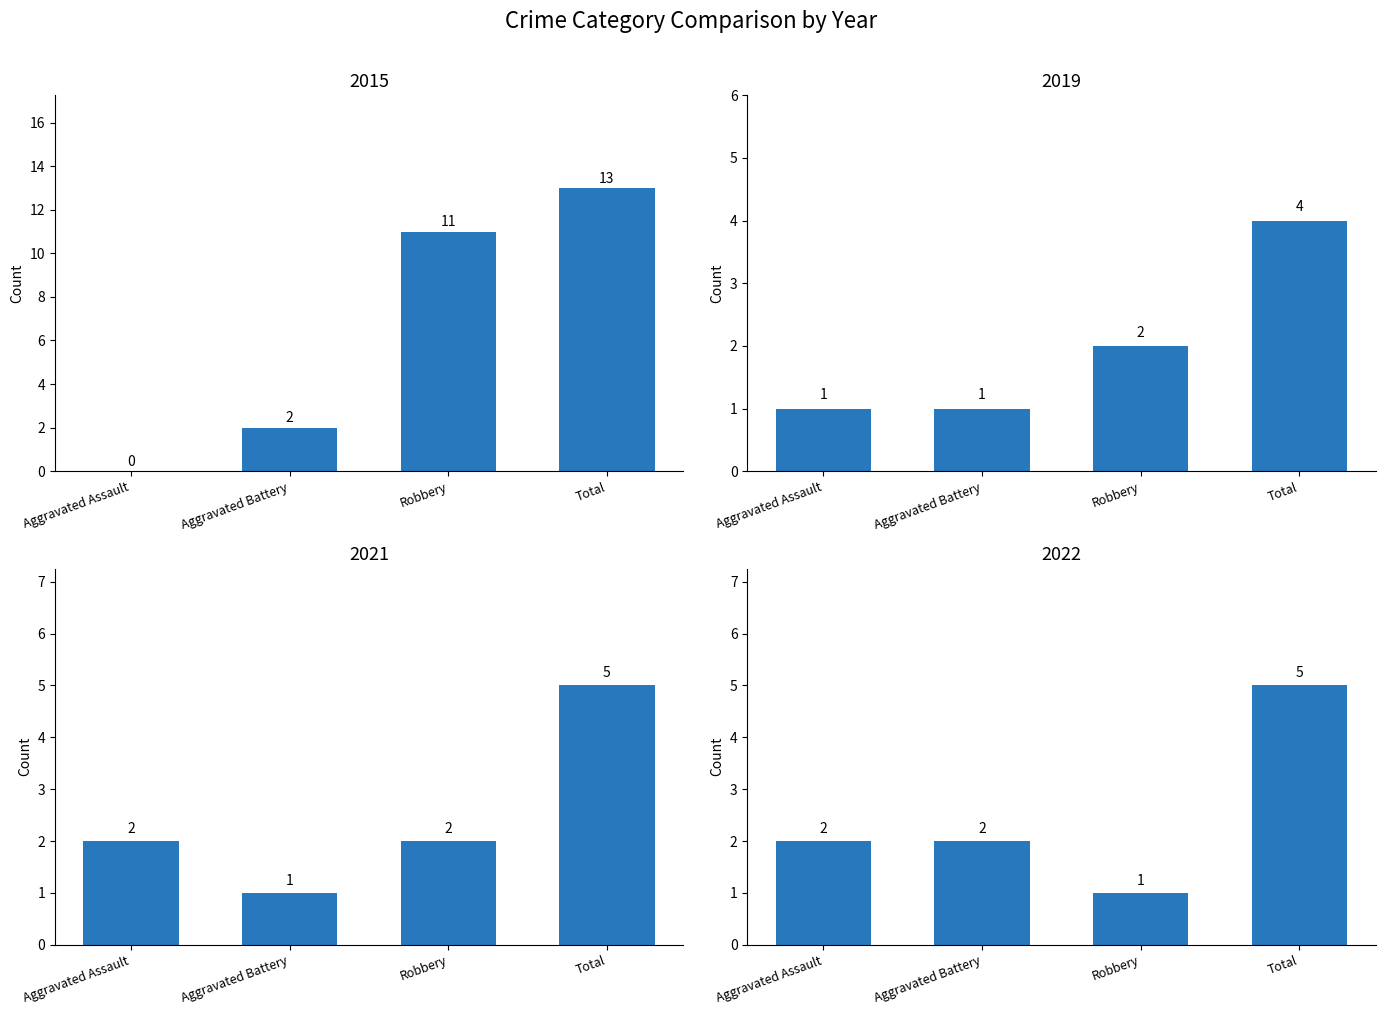

How many values in the 2022 series exceed 2?

1